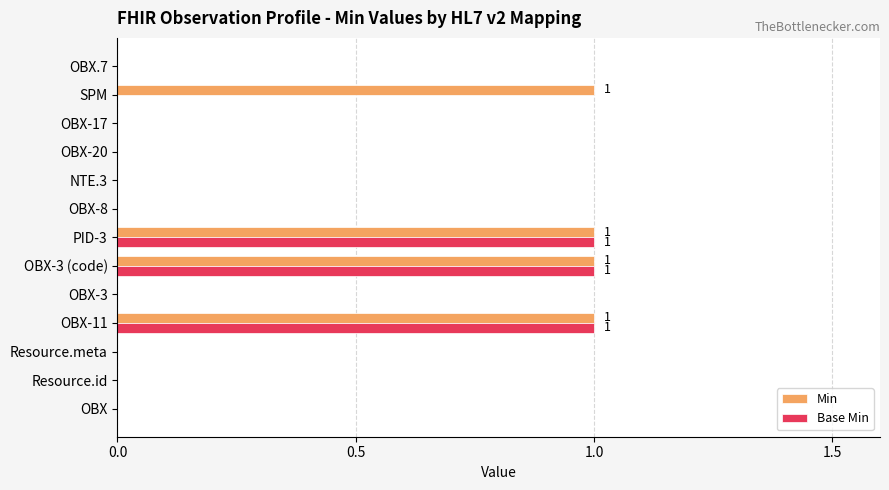

Between OBX-17 and SPM, which series saw the biggest shift?

Min